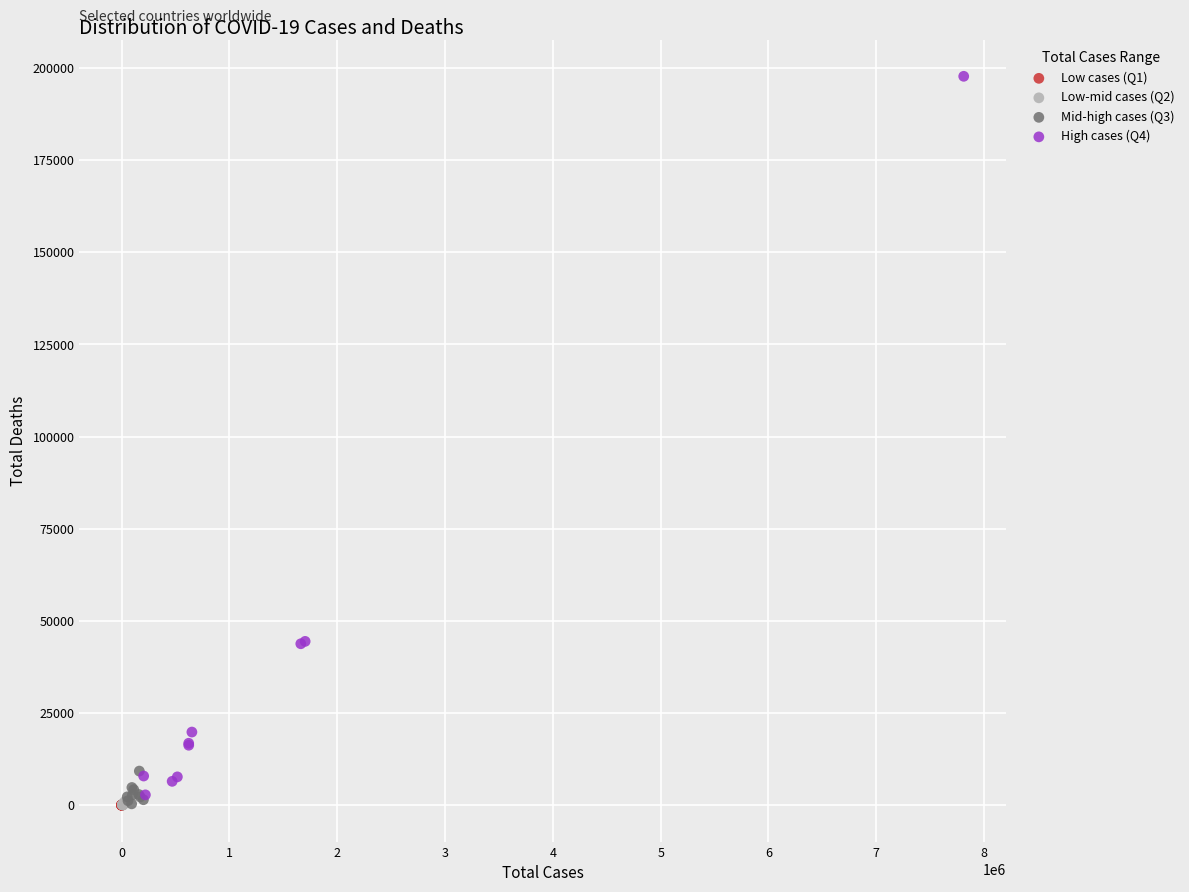

Which series reaches the maximum Y coordinate?

High cases (Q4)